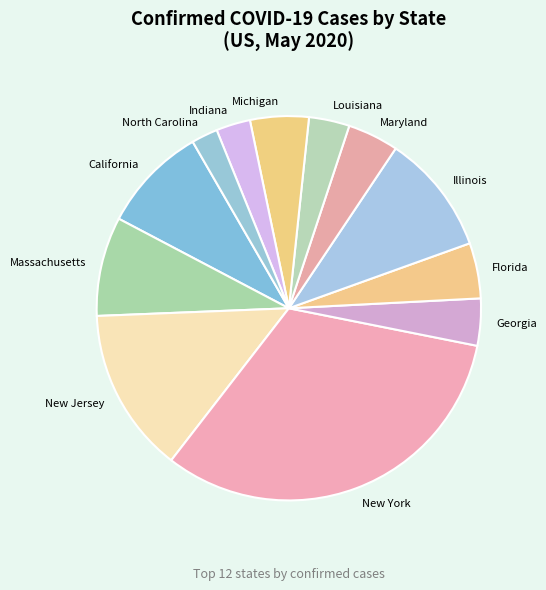

Is there a majority slice in this chart?

No